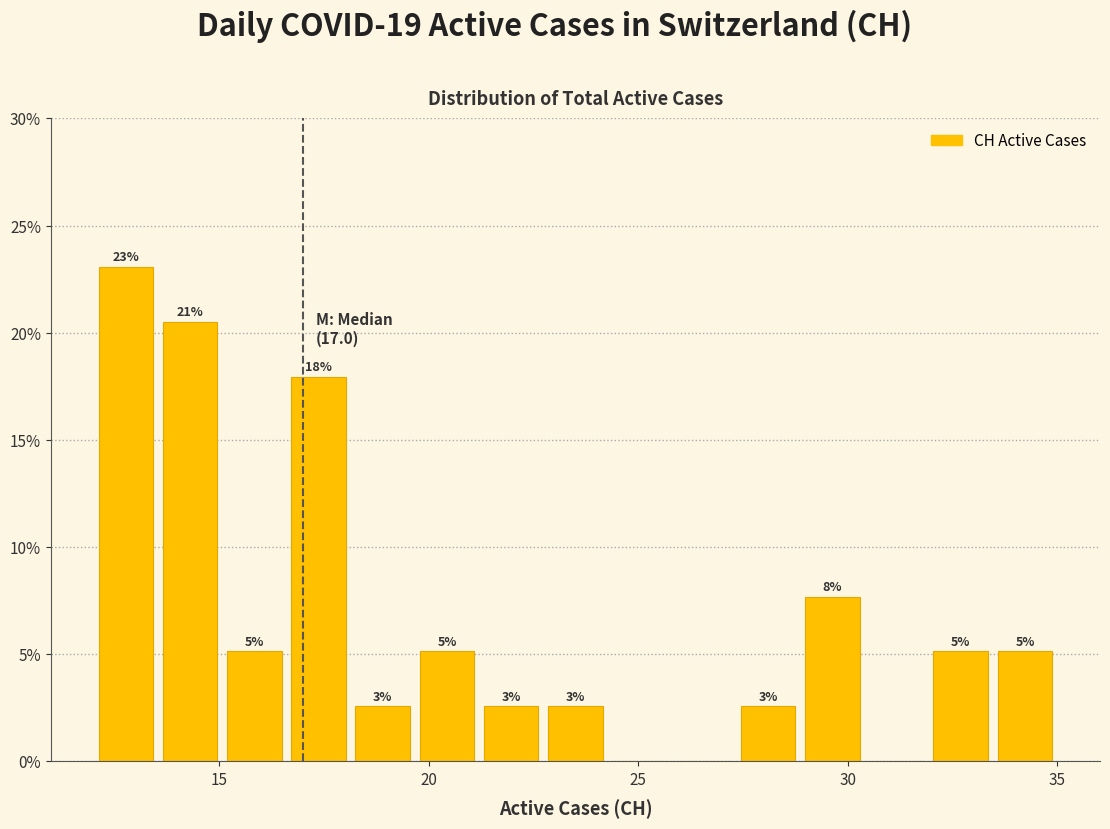

Around what value on the x-axis is the tallest bar? Give the approximate position of its centre, as read against the axis.

13.0